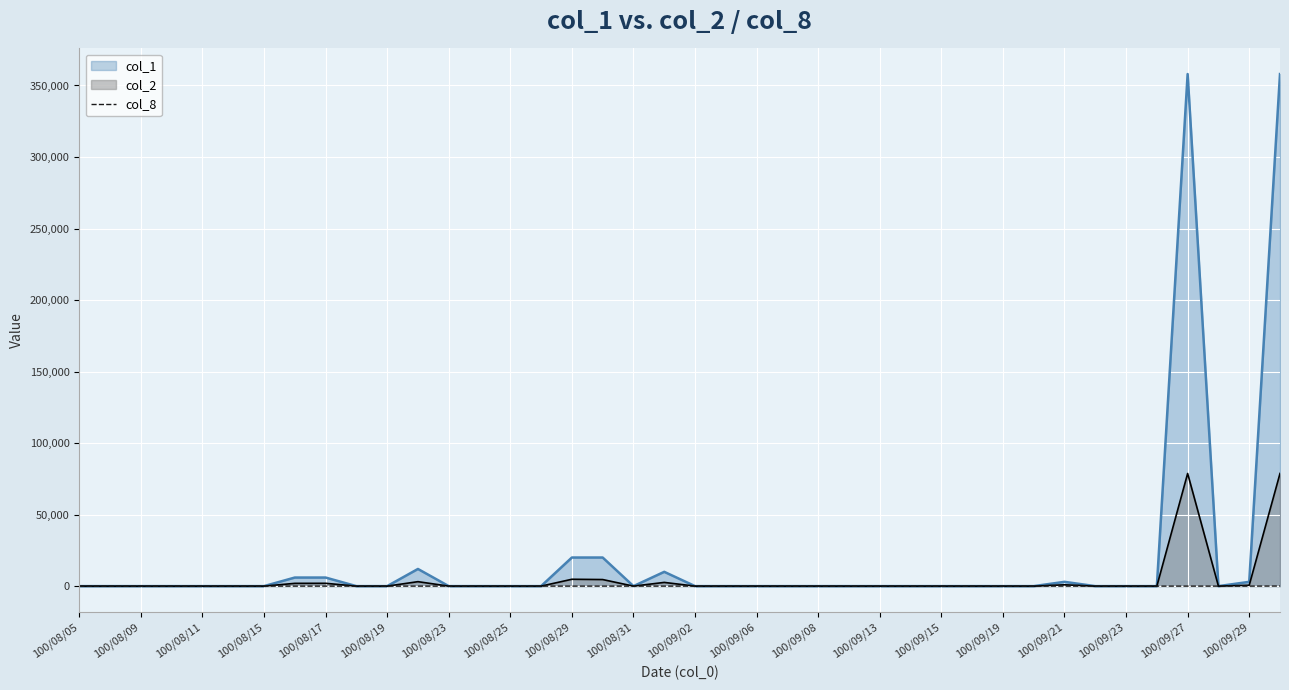

Which series has the widest spread of values?

col_1